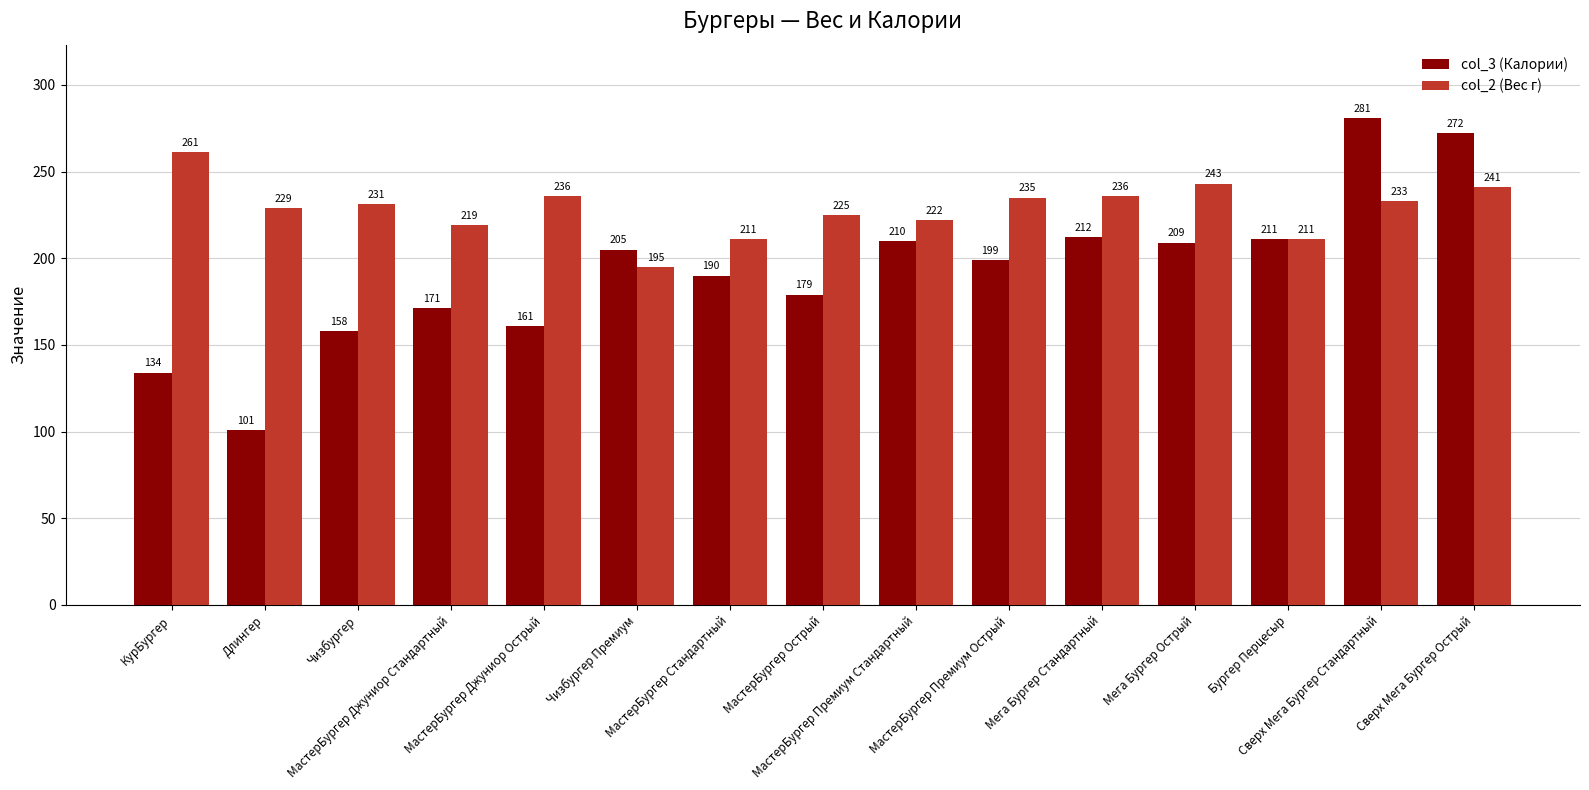

Reading left to right, extract all data points from this chart.

col_3 (Калории): КурБургер=134	Длингер=101	Чизбургер=158	МастерБургер Джуниор Стандартный=171	МастерБургер Джуниор Острый=161	Чизбургер Премиум=205	МастерБургер Стандартный=190	МастерБургер Острый=179	МастерБургер Премиум Стандартный=210	МастерБургер Премиум Острый=199	Мега Бургер Стандартный=212	Мега Бургер Острый=209	Бургер Перцесыр=211	Сверх Мега Бургер Стандартный=281	Сверх Мега Бургер Острый=272
col_2 (Вес г): КурБургер=261	Длингер=229	Чизбургер=231	МастерБургер Джуниор Стандартный=219	МастерБургер Джуниор Острый=236	Чизбургер Премиум=195	МастерБургер Стандартный=211	МастерБургер Острый=225	МастерБургер Премиум Стандартный=222	МастерБургер Премиум Острый=235	Мега Бургер Стандартный=236	Мега Бургер Острый=243	Бургер Перцесыр=211	Сверх Мега Бургер Стандартный=233	Сверх Мега Бургер Острый=241